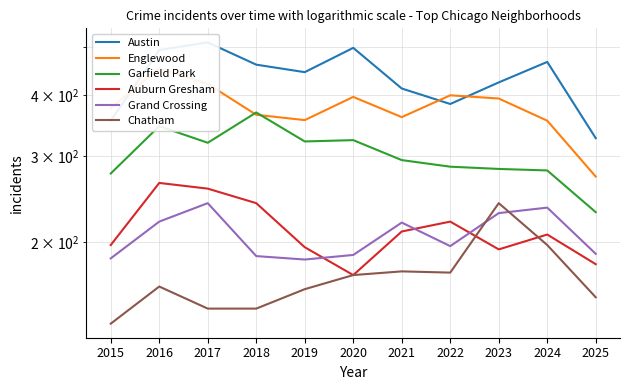

Reading right to left, what are all the values shown in this chart?

Austin: 326	467	424	383	412	499	445	461	512	494	354
Englewood: 272	354	393	399	360	396	355	364	421	453	376
Garfield Park: 230	280	282	285	294	323	321	368	319	345	276
Auburn Gresham: 180	207	193	220	210	171	195	240	257	264	197
Grand Crossing: 189	235	229	196	219	188	184	187	240	220	185
Chatham: 154	197	240	173	174	171	160	146	146	162	136